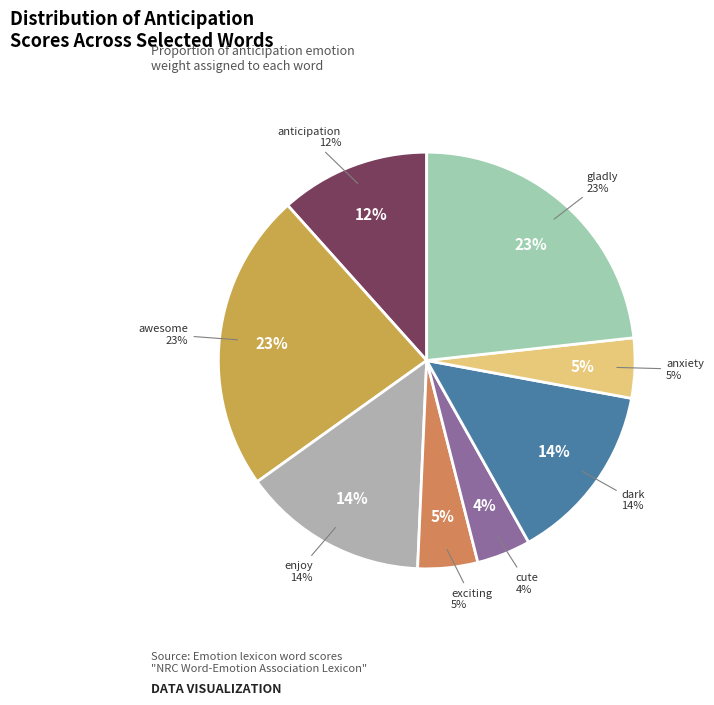

What is the smallest slice in the pie chart?

cute